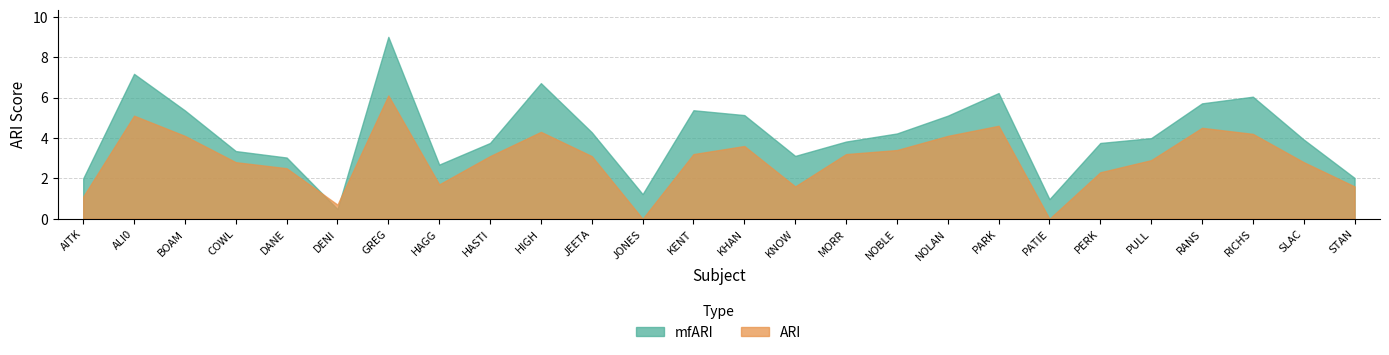

After their last crossing, which series has the higher values: mfARI or ARI?

mfARI